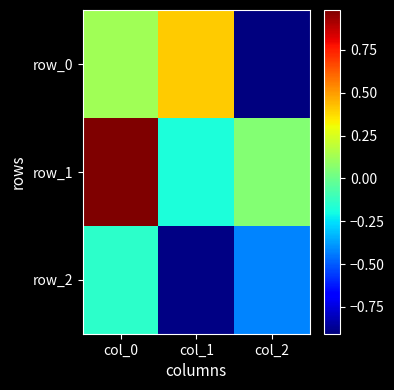

Reading left to right, list all the values displayed in this chart.

row_0: 0.1	0.4	-0.9
row_1: 1.0	-0.2	0.1
row_2: -0.1	-0.9	-0.4